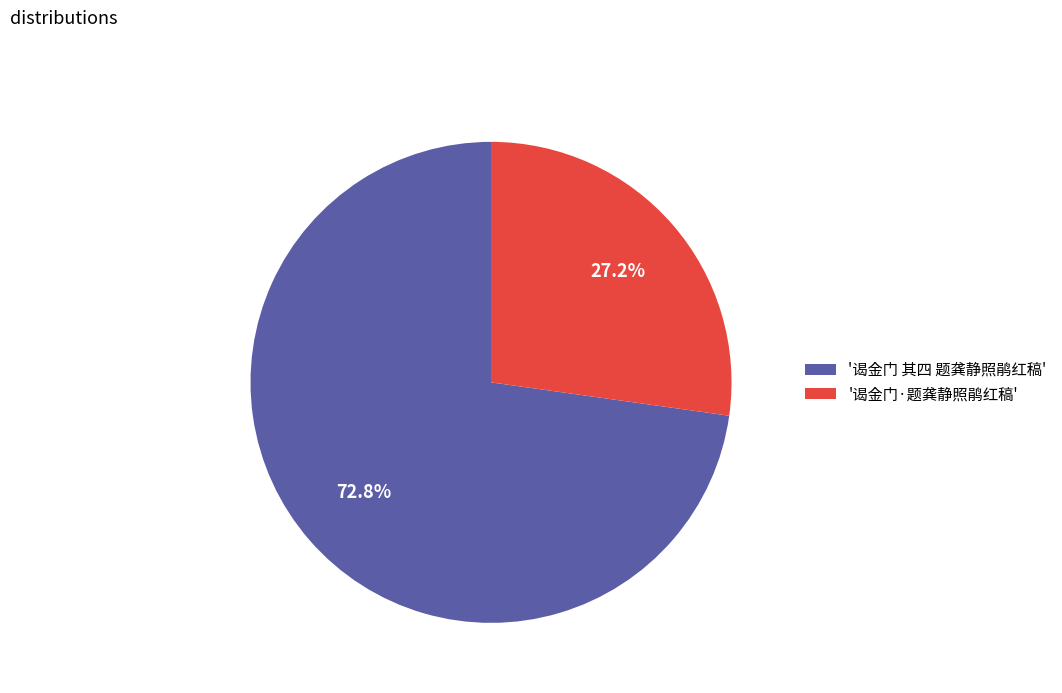

Between '谒金门·题龚静照鹃红稿' and '谒金门 其四 题龚静照鹃红稿', which is larger?

'谒金门 其四 题龚静照鹃红稿'